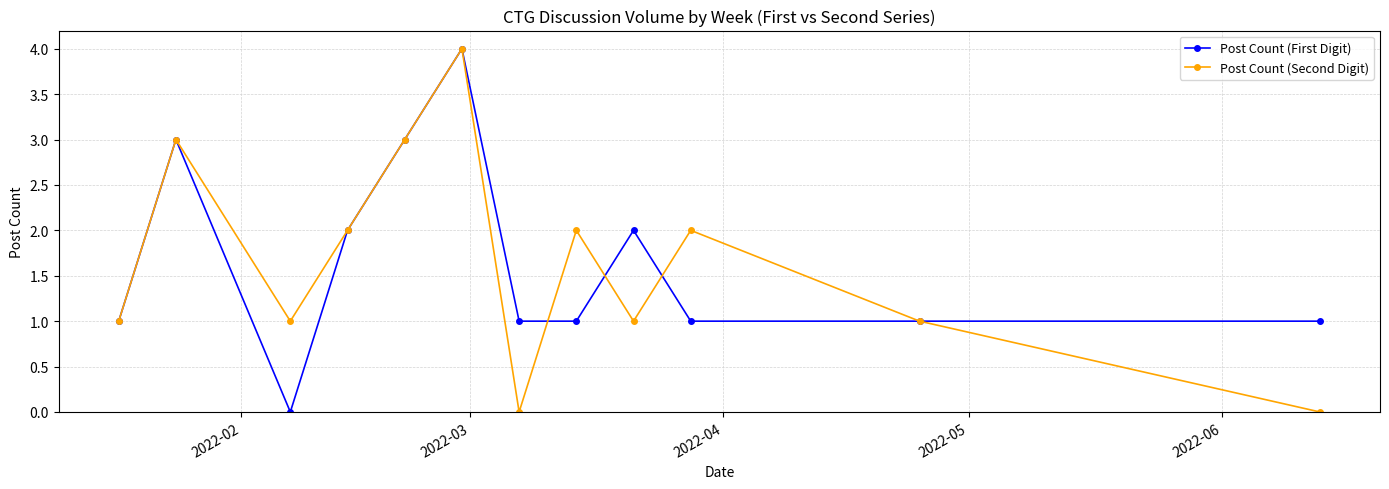

How many Post Count (Second Digit) values are between 1 and 3?

9